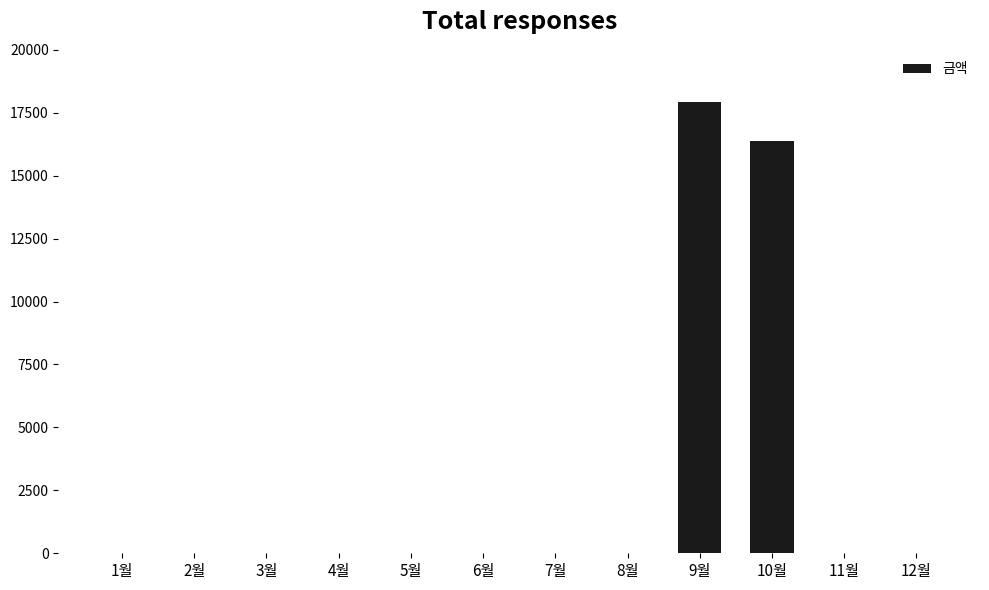

Are the bars grouped side by side (vs. stacked)?

No